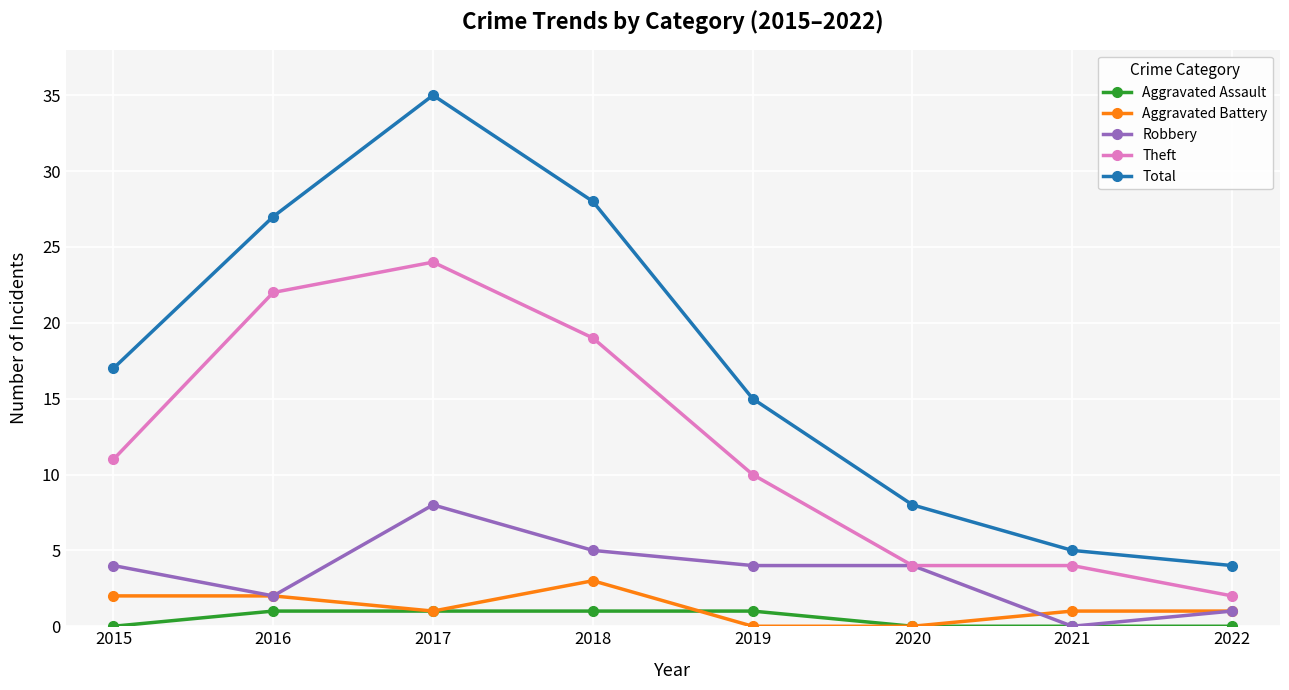

What is the highest value of the Robbery series?

8